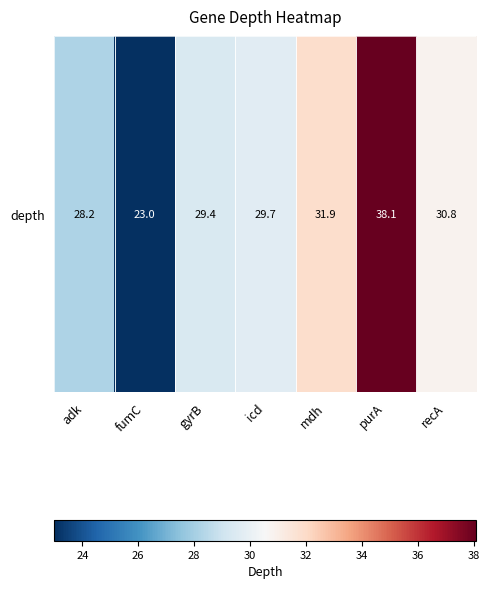

Count the number of data series in this chart.

1